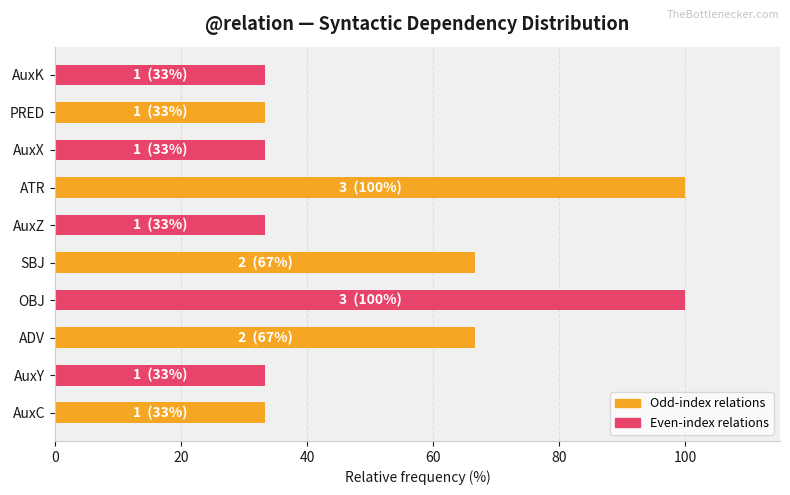

Reading top to bottom, transcribe all the data shown in this chart.

33.3	33.3	33.3	100.0	33.3	66.7	100.0	66.7	33.3	33.3